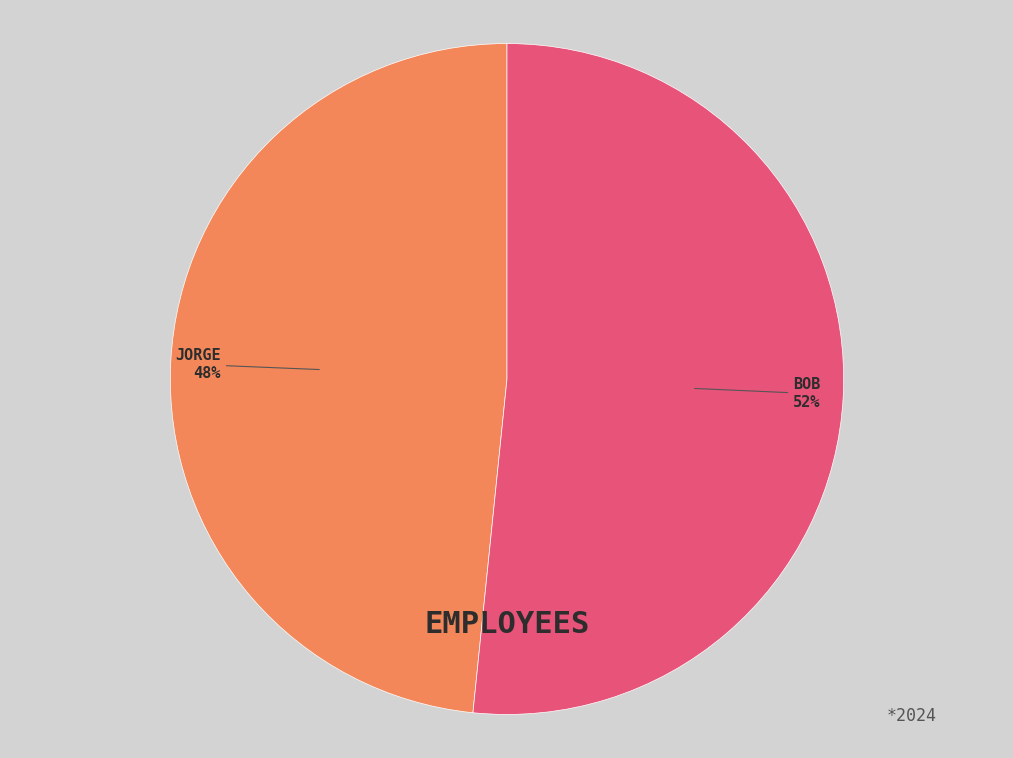

Count the number of slices in the pie.

2